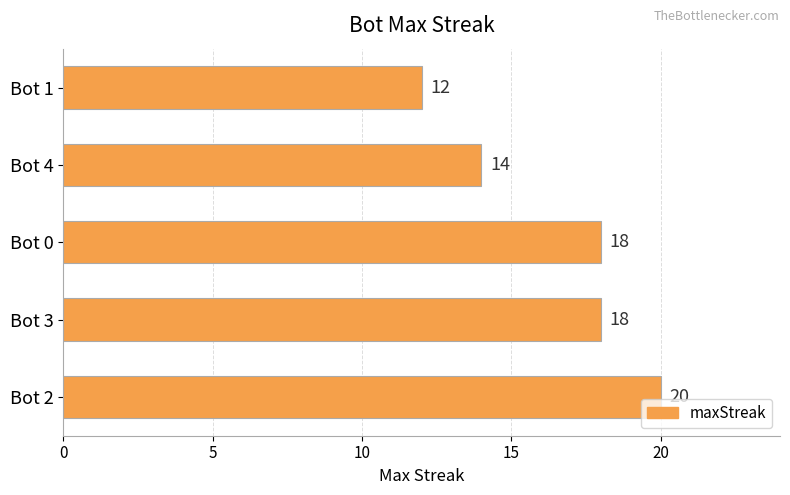

What is the minimum value shown in the chart?

12